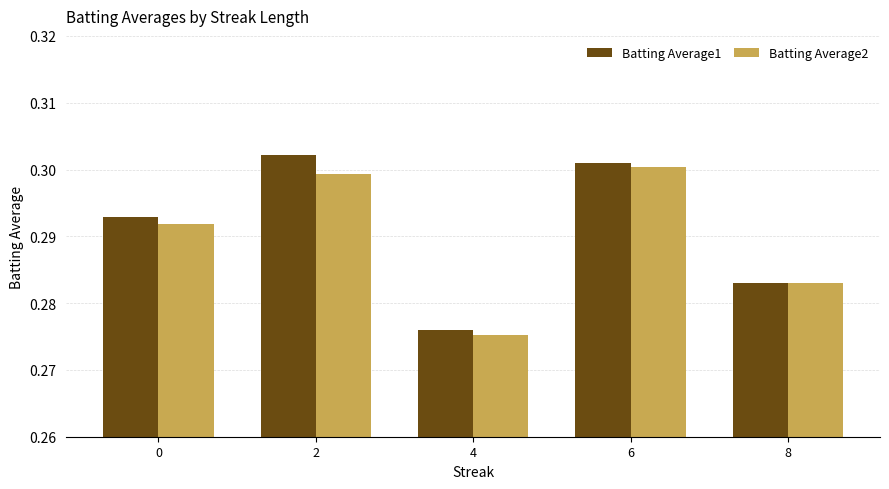

Is the value of Batting Average1 at 8 greater than the value of Batting Average2 at 4?

Yes